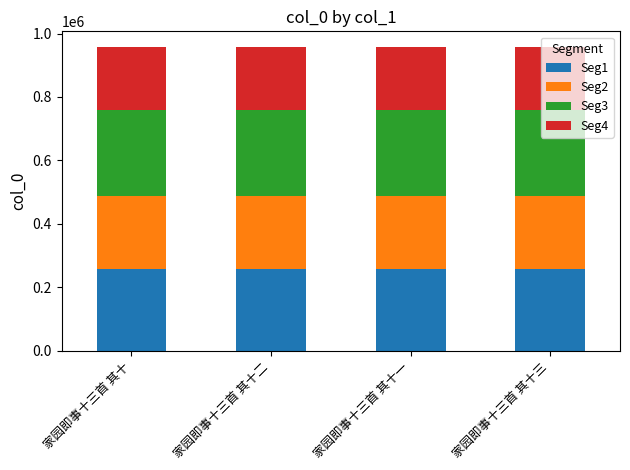

How many bars are there in total?

4